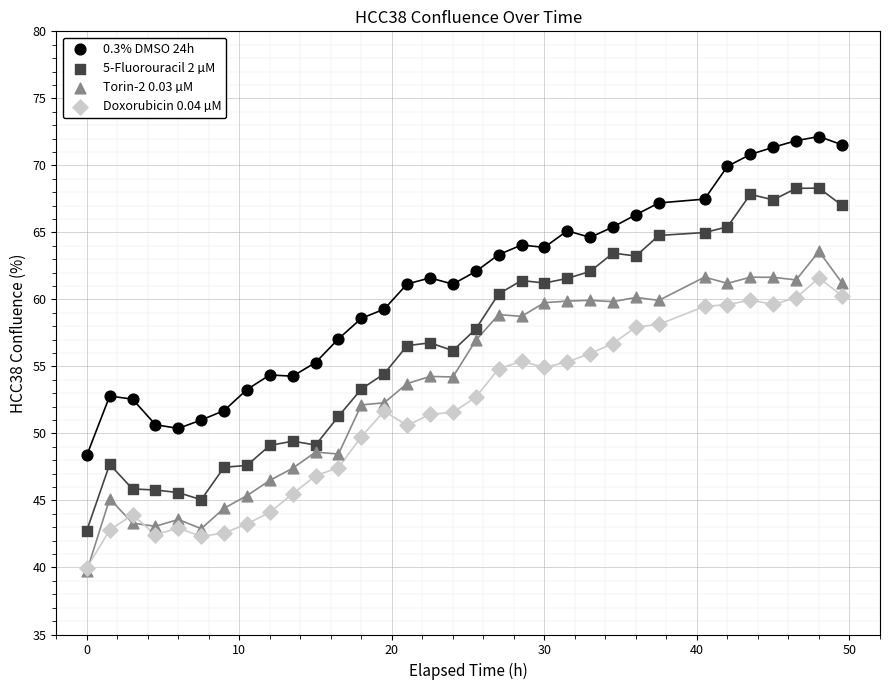

Which series contains the highest Y value?

0.3% DMSO 24h